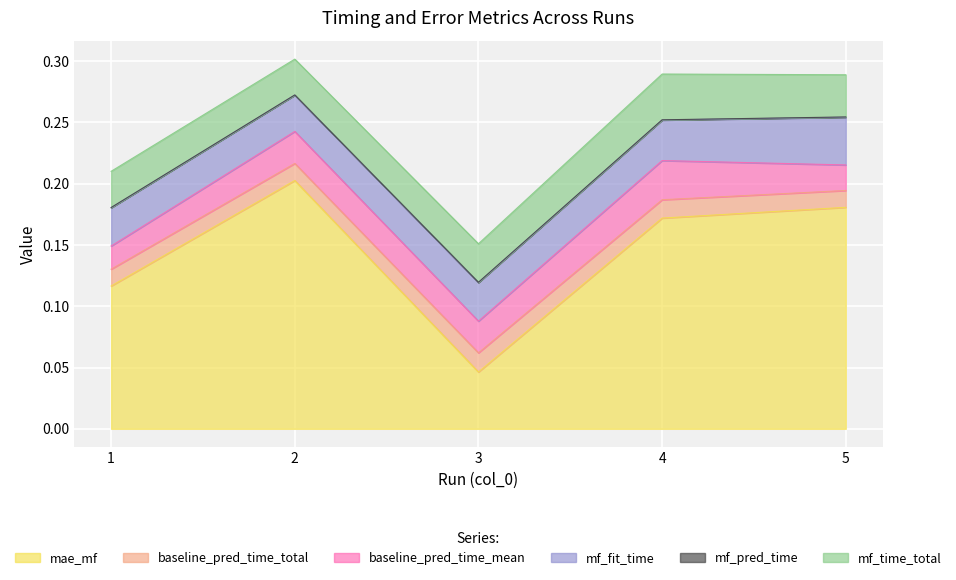

The mae_mf series shows 0.1 at 1. True or false?

True